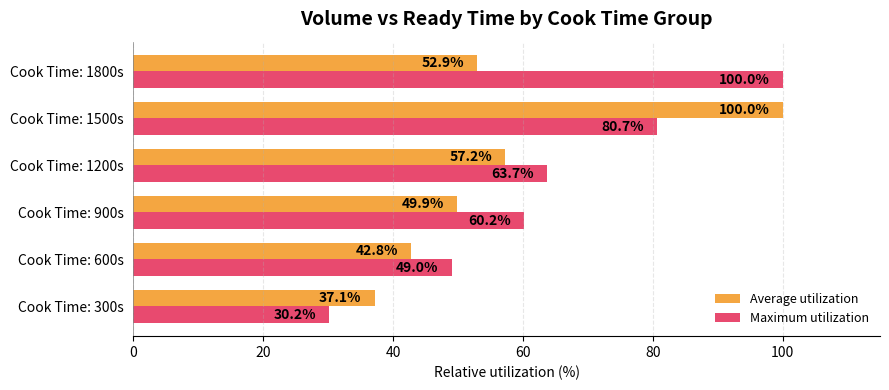

What is the difference between the Average utilization values at Cook Time: 1800s and Cook Time: 1500s?

47.1